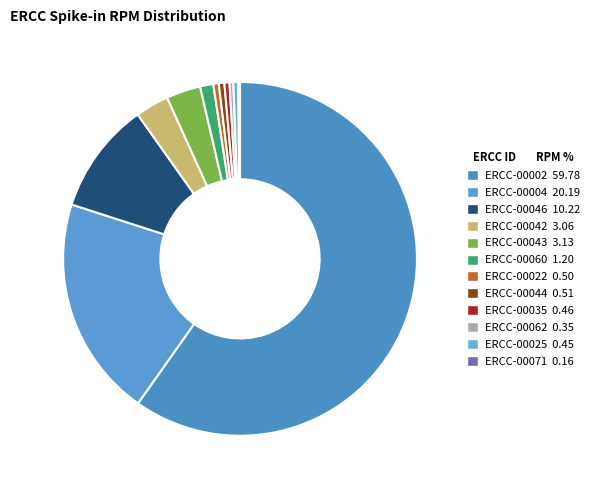

What is the largest slice in the pie chart?

ERCC-00002